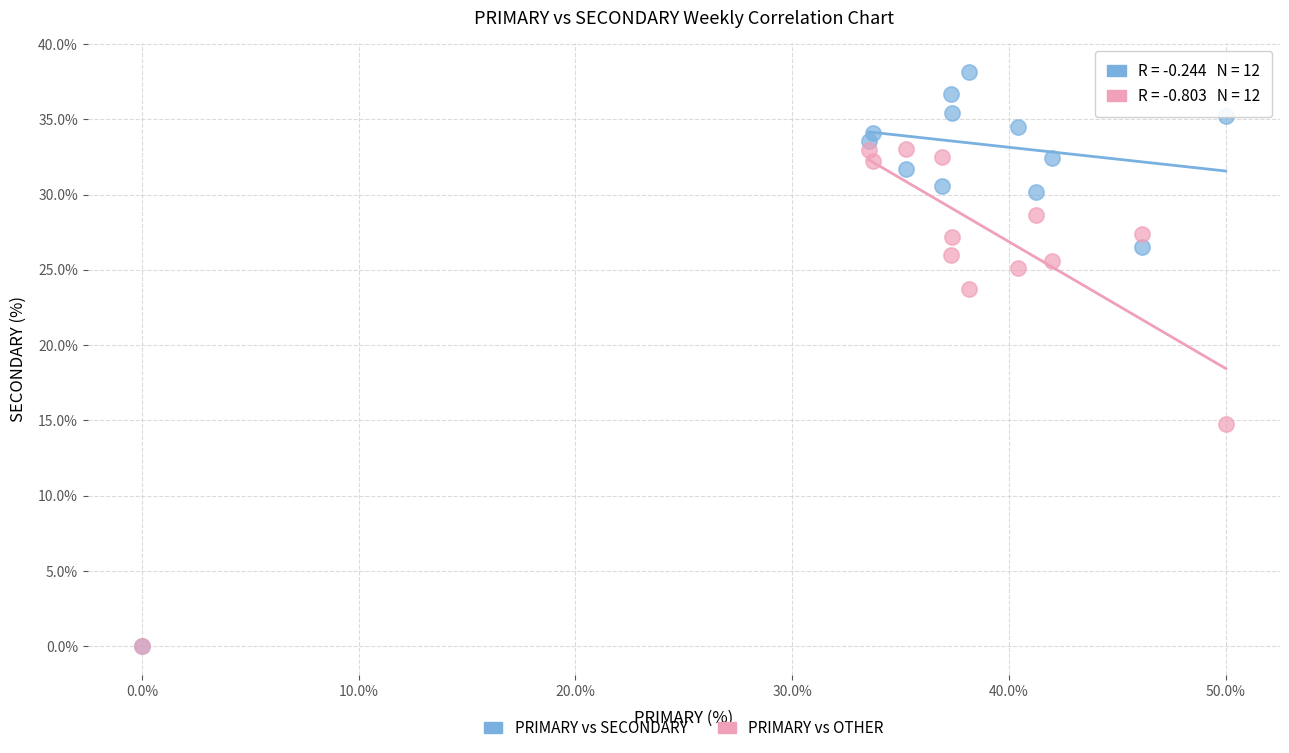

In the PRIMARY vs SECONDARY series, what Y value is closest to 19?

26.5